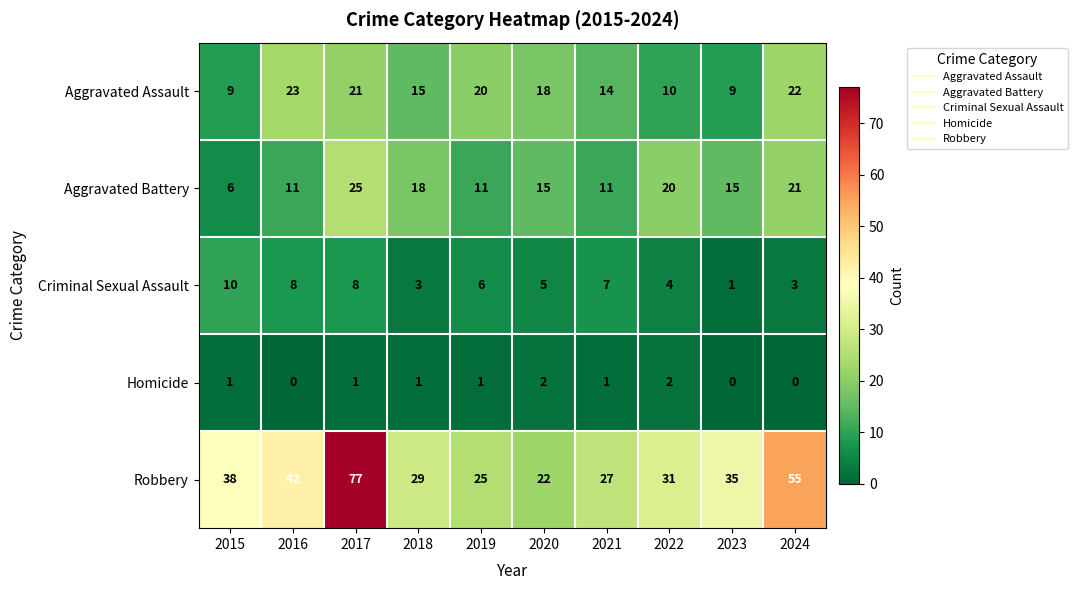

Which series has the largest total across all categories?

Robbery